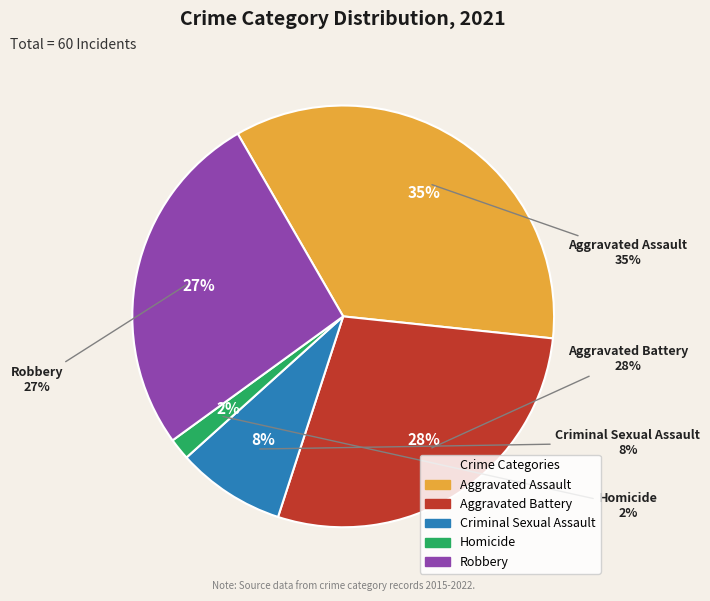

How much of the chart is everything except Aggravated Battery?

71.7%